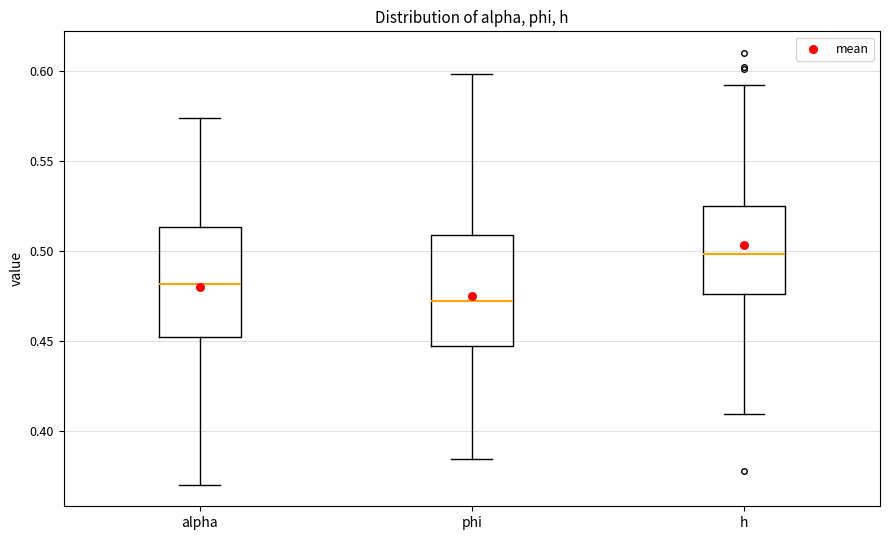

Reading left to right, transcribe this box plot: for each box, give where its median line is, the range the box spans, and where its two whiskers end, as read against the y-axis. The values are not printed on the chart, so give them approximately, as read against the axis.

alpha: median 0.480, box 0.450 to 0.515, whiskers 0.370 to 0.575
phi: median 0.470, box 0.445 to 0.510, whiskers 0.385 to 0.600
h: median 0.500, box 0.475 to 0.525, whiskers 0.410 to 0.590